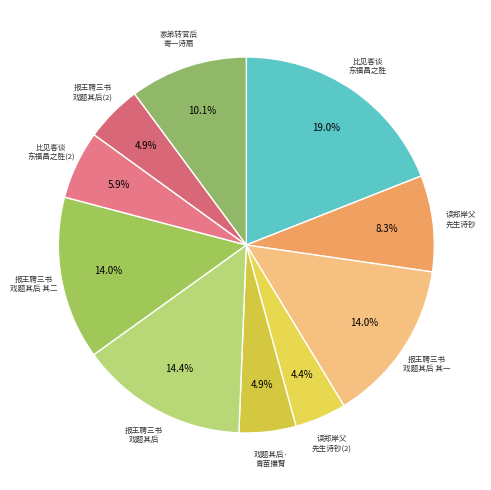

Count the number of slices in the pie.

10